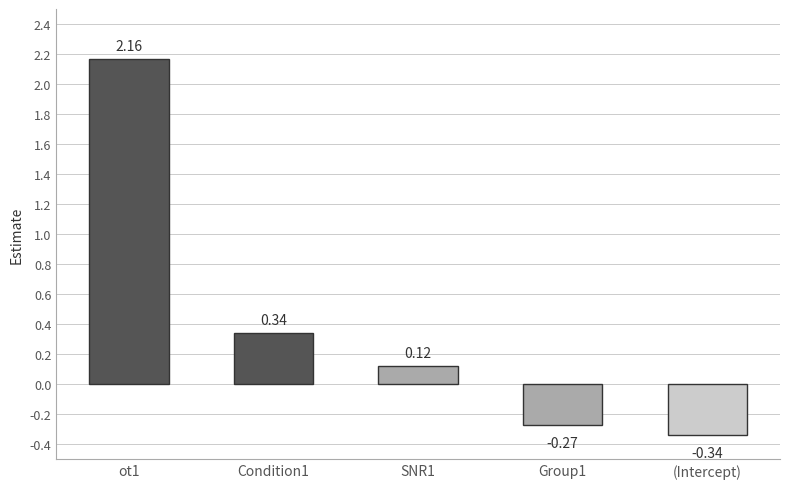

What is the sum of the values at Condition1 and SNR1?

0.5